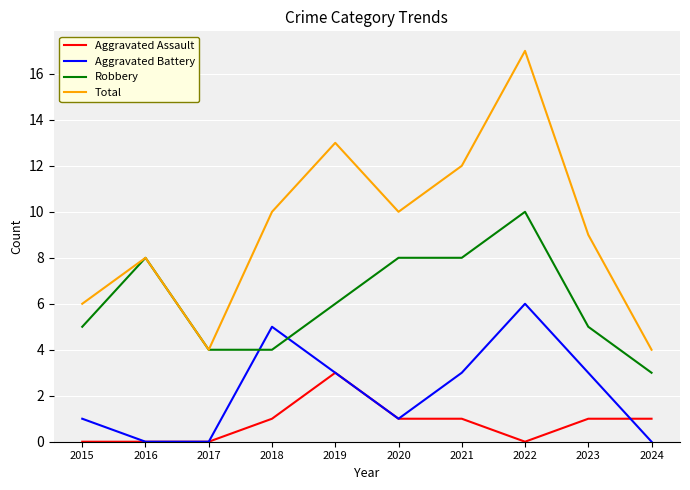

True or false: Aggravated Assault has a value of 1 at 2020.

True